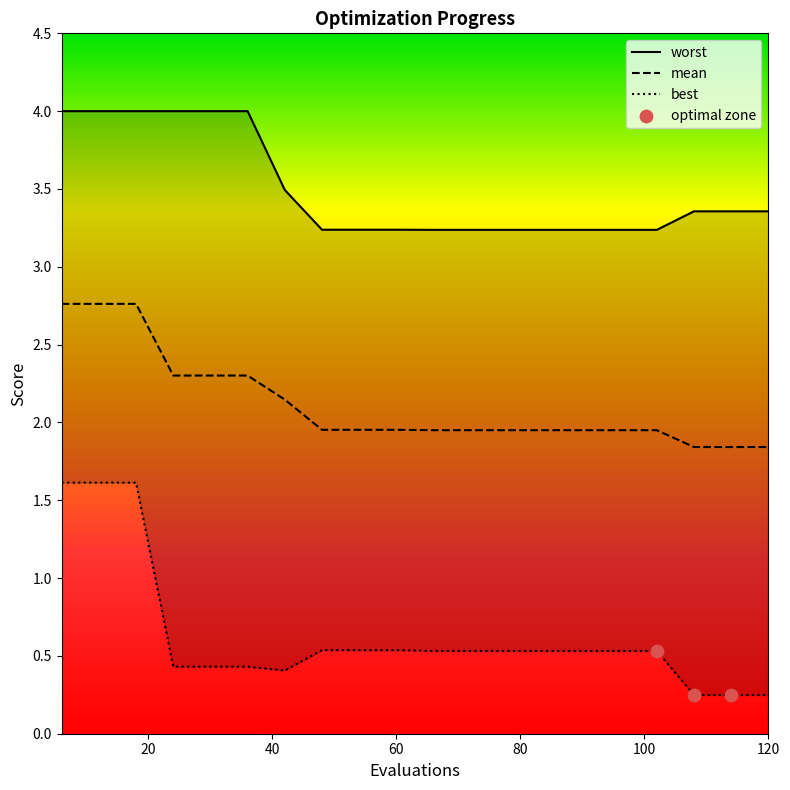

Which series contains the highest Y value?

worst